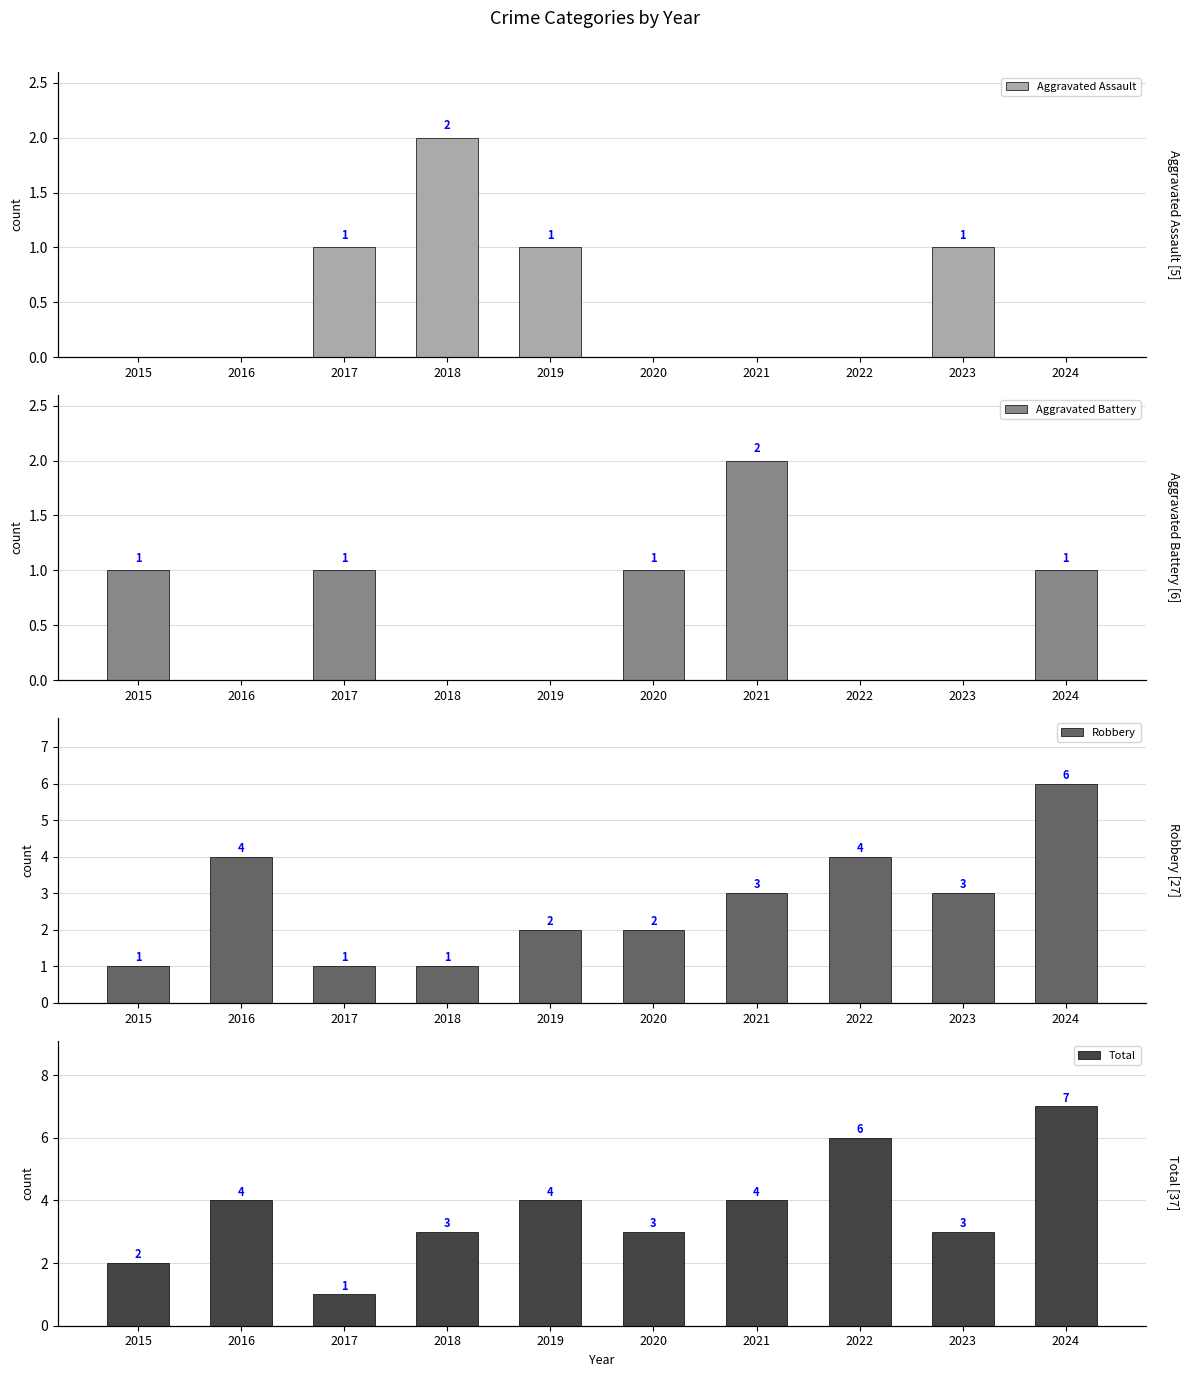

Reading left to right, what are all the values shown in this chart?

Aggravated Assault: 0	0	1	2	1	0	0	0	1	0
Aggravated Battery: 1	0	1	0	0	1	2	0	0	1
Robbery: 1	4	1	1	2	2	3	4	3	6
Total: 2	4	1	3	4	3	4	6	3	7